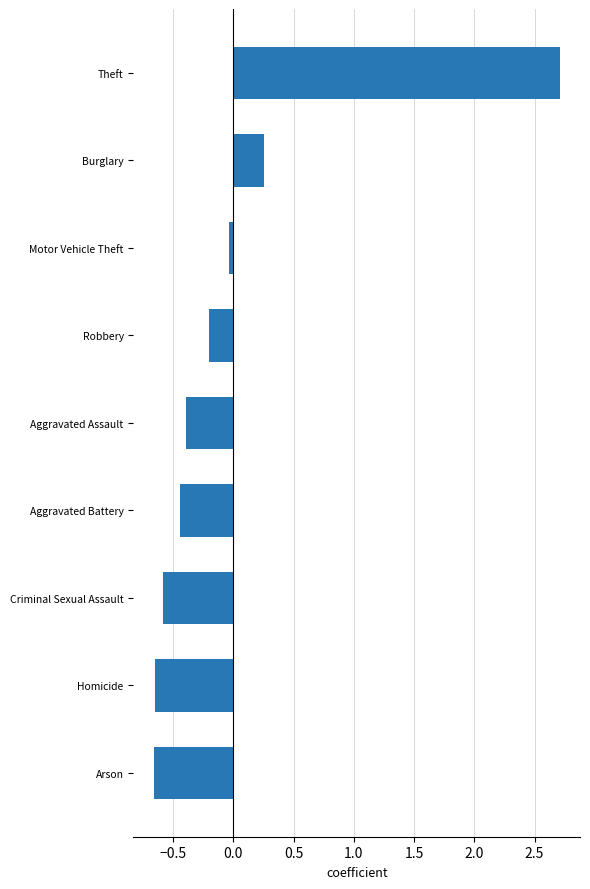

At which category does the chart reach its peak across all series?

Theft